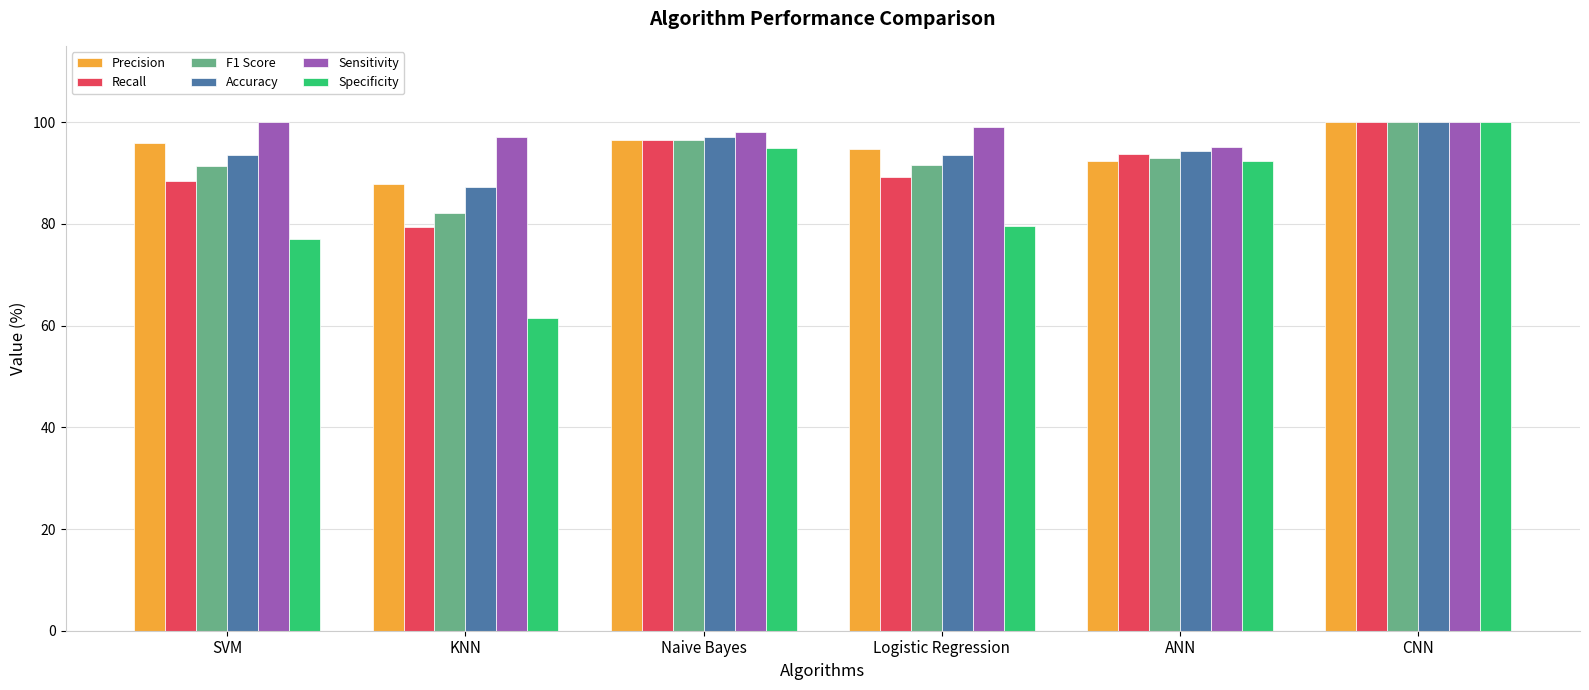

What is the total value across all series at CNN?

600.0